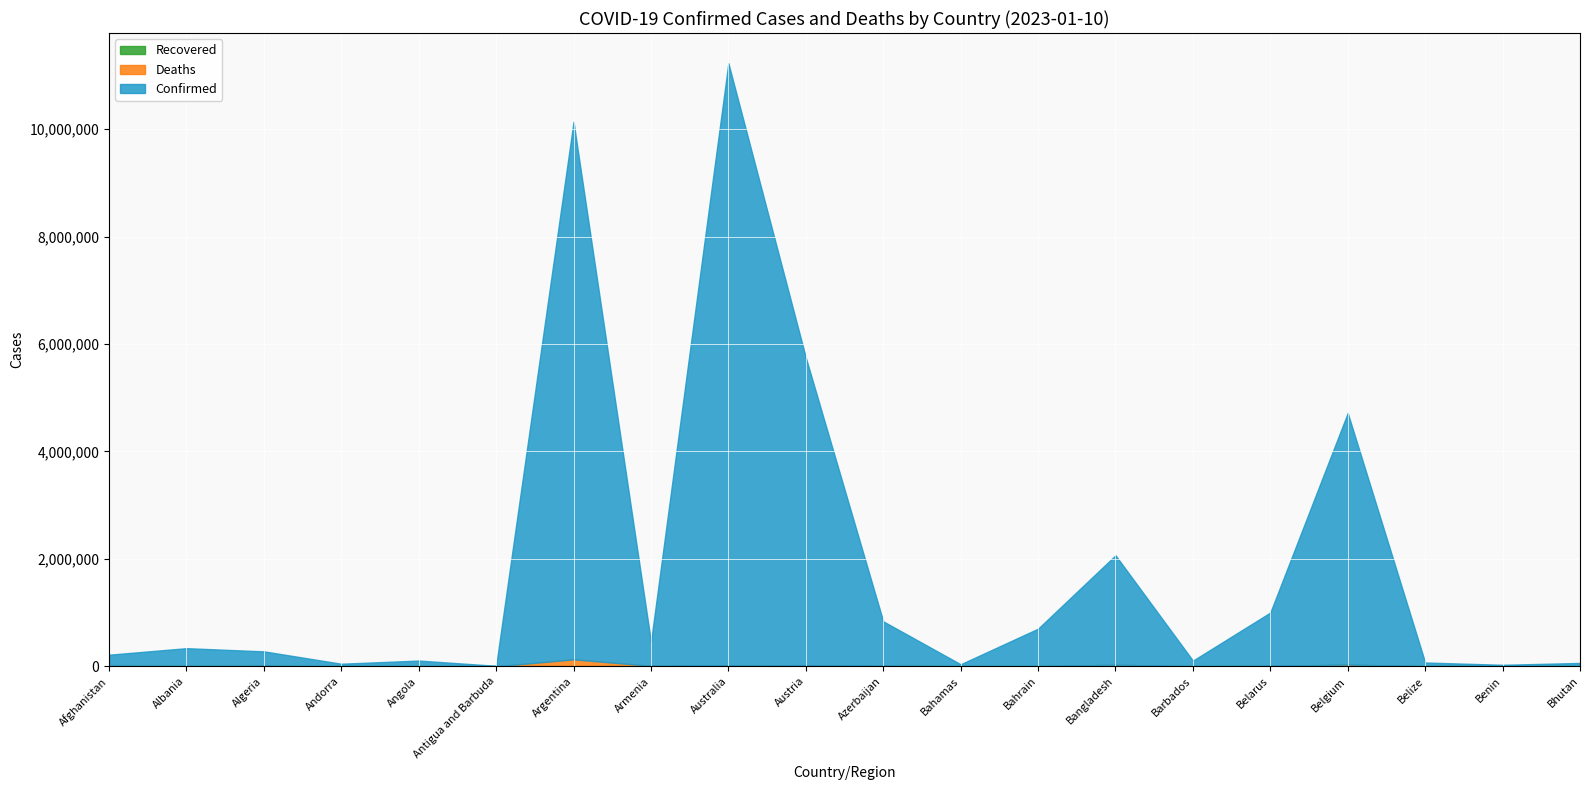

What is the label of the 9th point from the left?

Australia